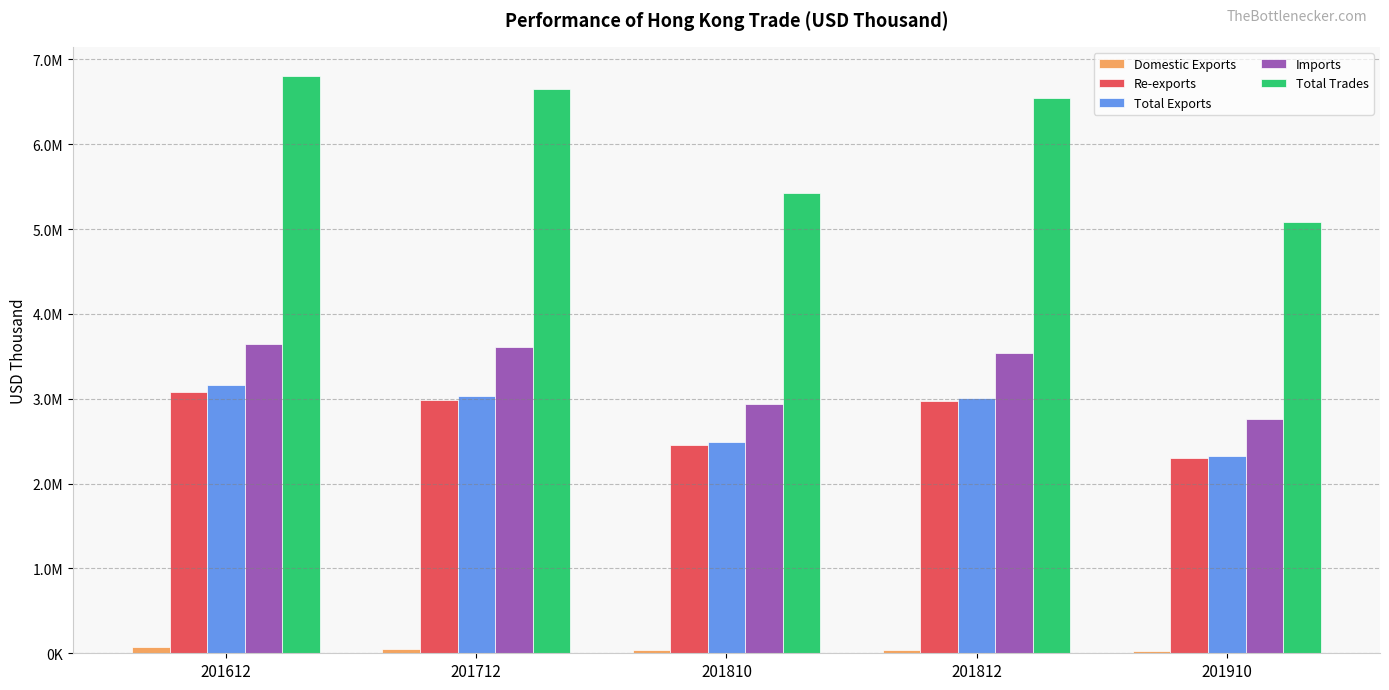

What is the spread (max minus min) of values at 201812?

6504102.3